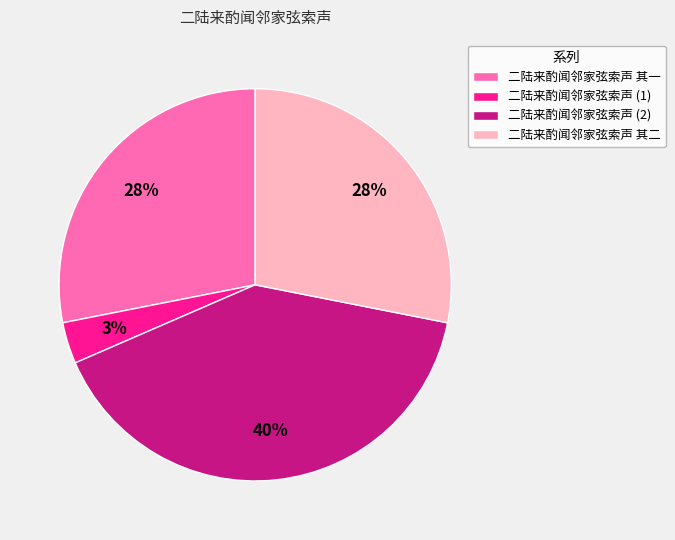

What is the ratio of the value at 二陆来酌闻邻家弦索声 其二 to the value at 二陆来酌闻邻家弦索声 其一?

1.0